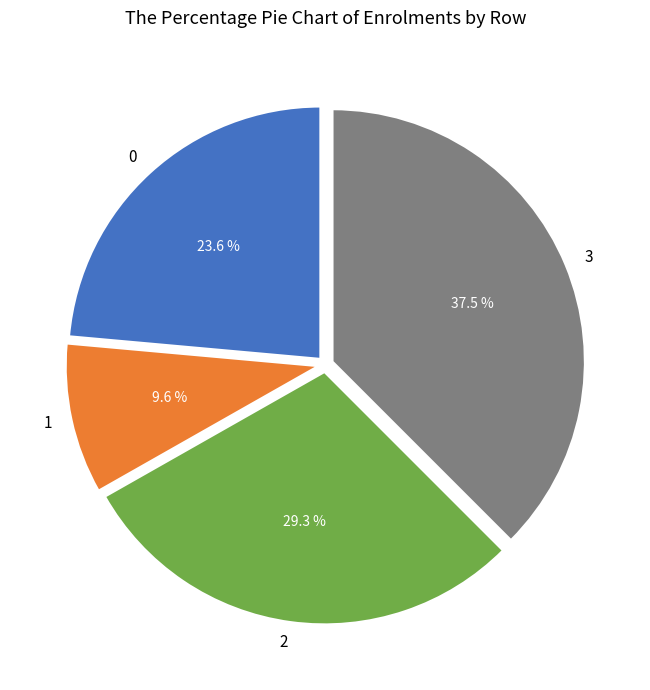

What is the ratio of the value at 2 to the value at 0?

1.2